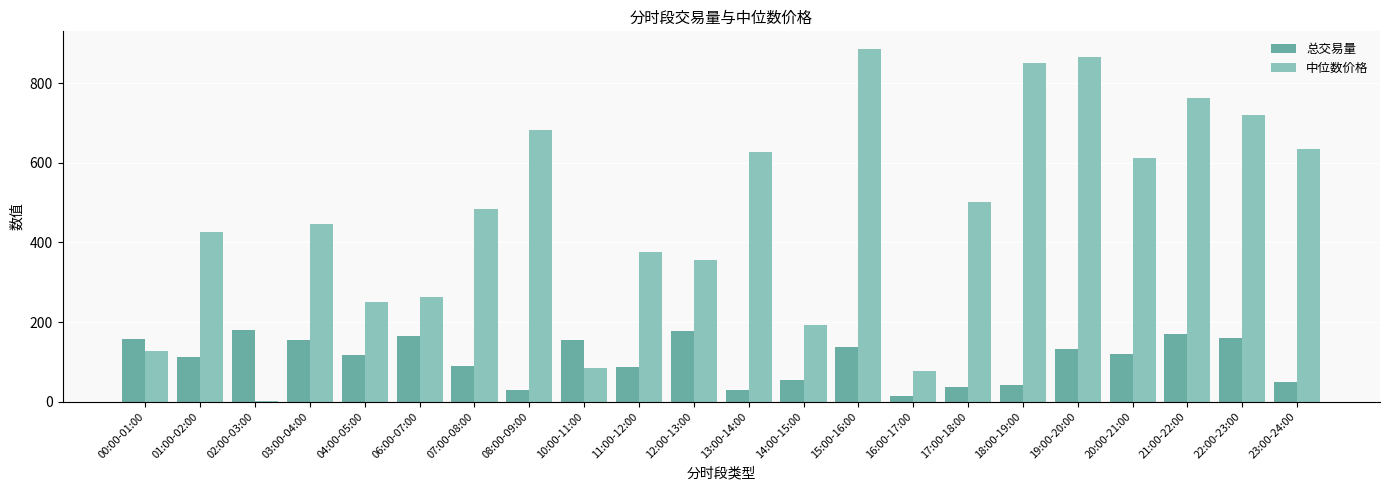

What are all the series names shown in the legend?

总交易量, 中位数价格